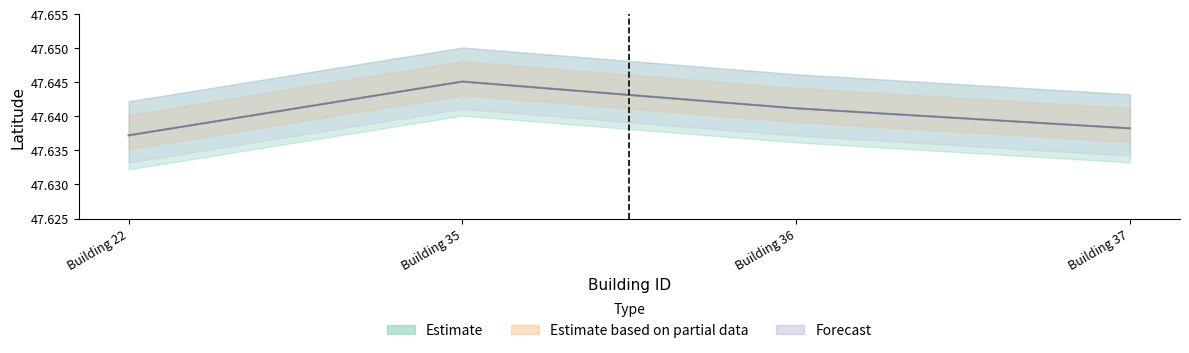

What is the sum of the Latitude_lower values at Building 35 and Building 37?

95.3